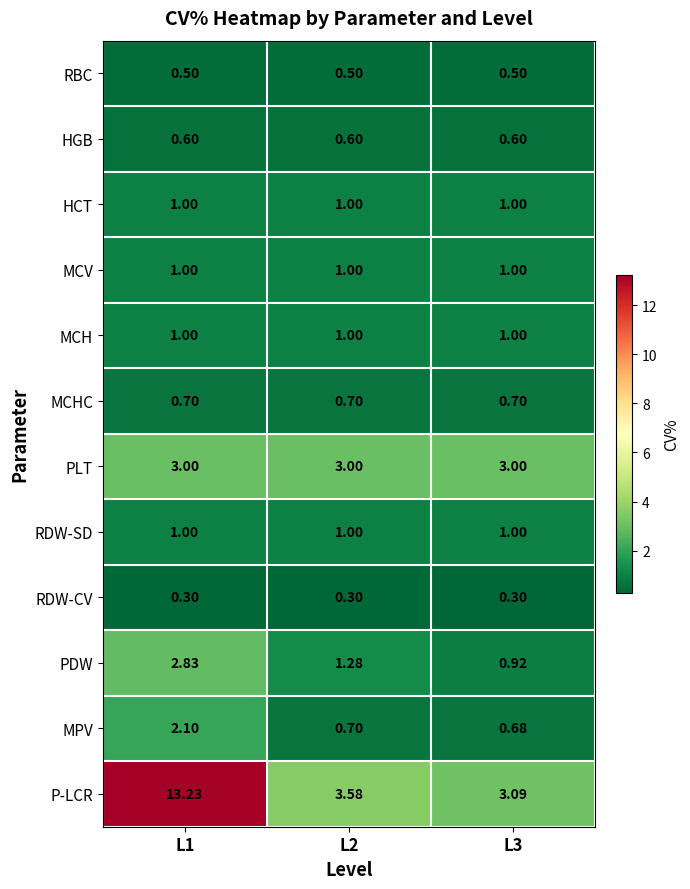

Which series has the widest spread of values?

P-LCR